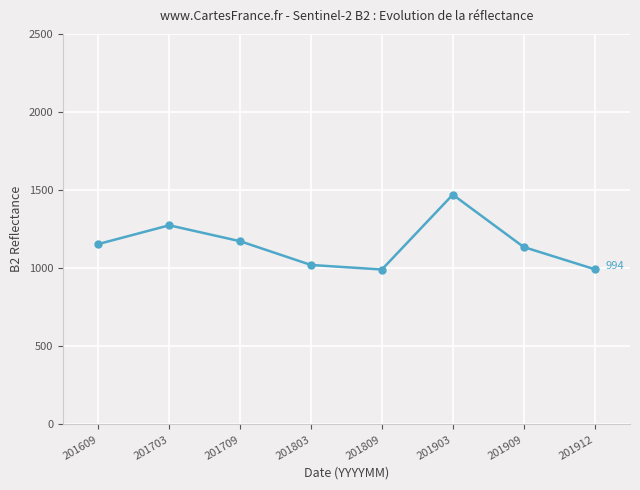

How many values are below 1155?

4